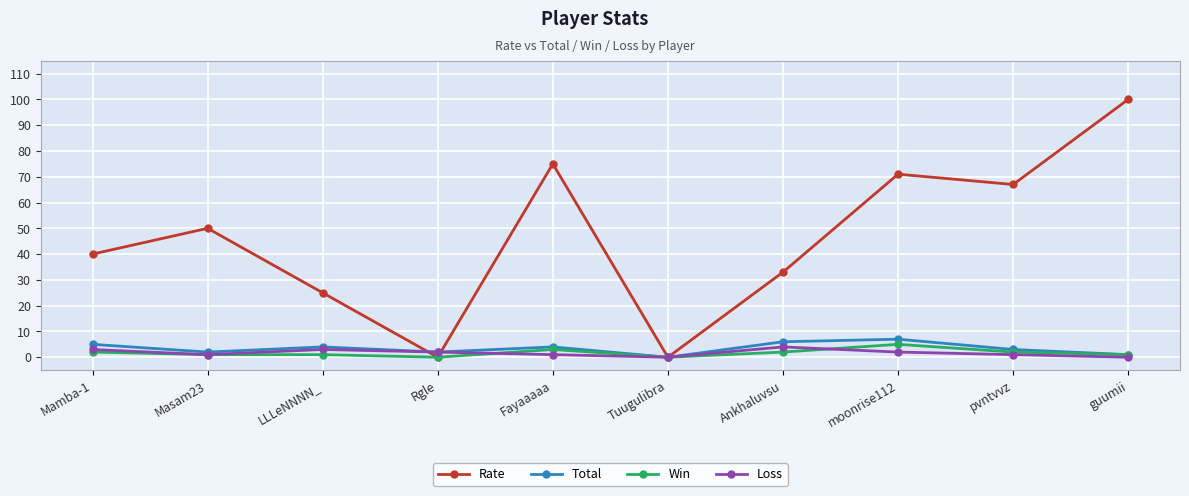

What is the highest value of the Rate series?

100